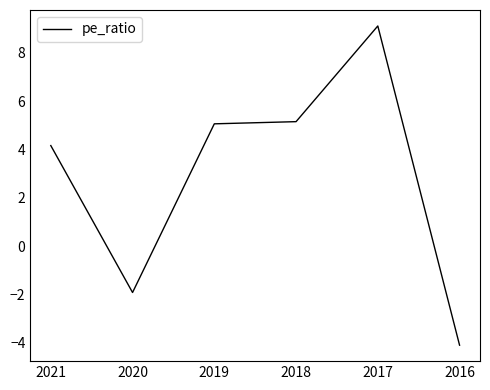

What is the difference between the maximum and minimum values?

13.2